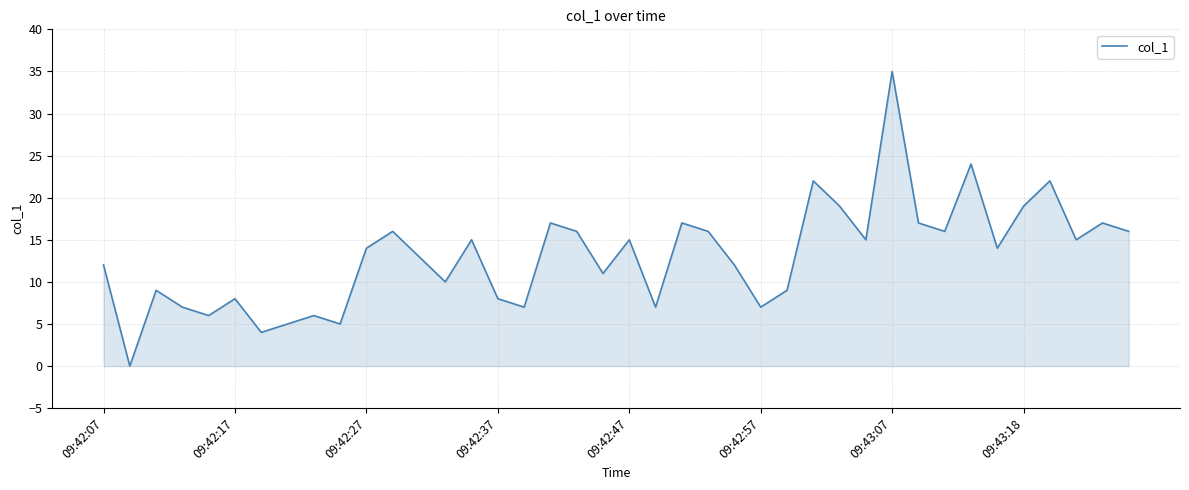

What is the maximum value shown in the chart?

35